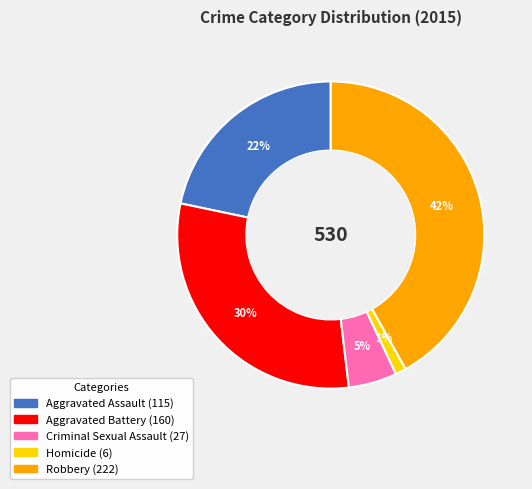

Combined, do Robbery and Aggravated Assault account for over 50%?

Yes